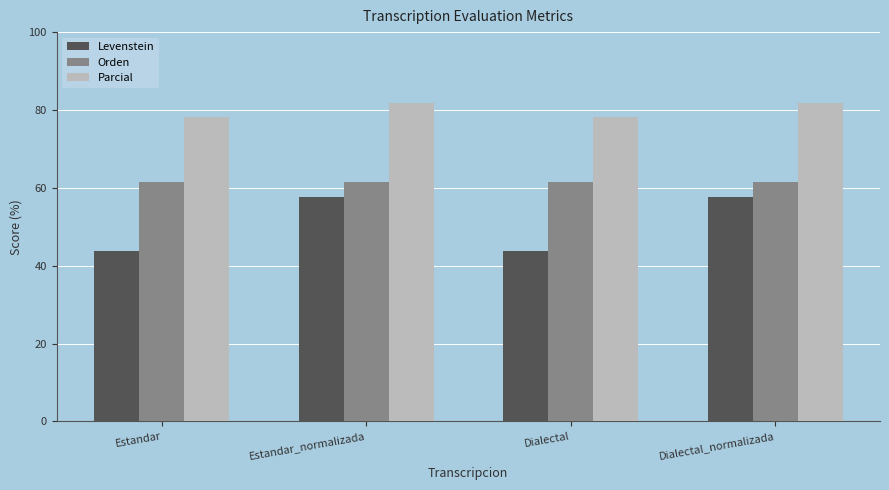

What is the minimum value shown in the chart?

43.9